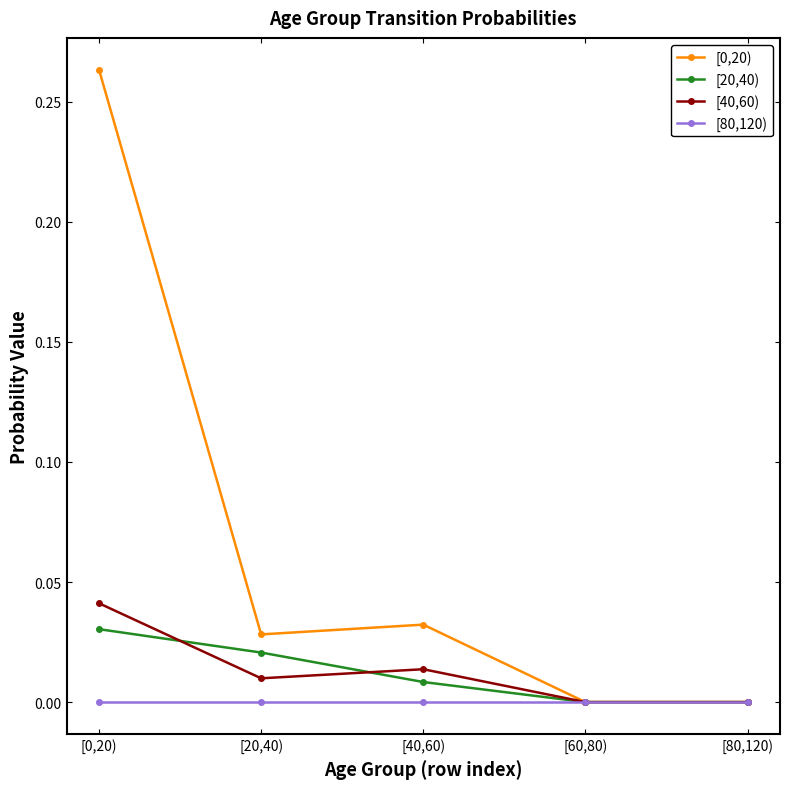

How many distinct data groups are displayed?

4